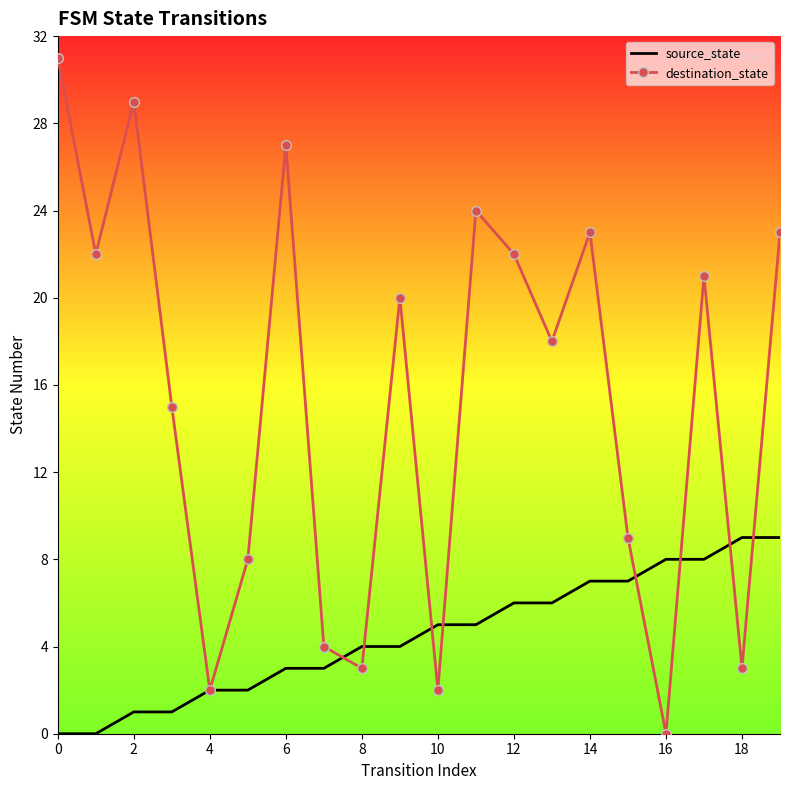

What is the difference between the maximum and minimum values in the destination_state series?

31